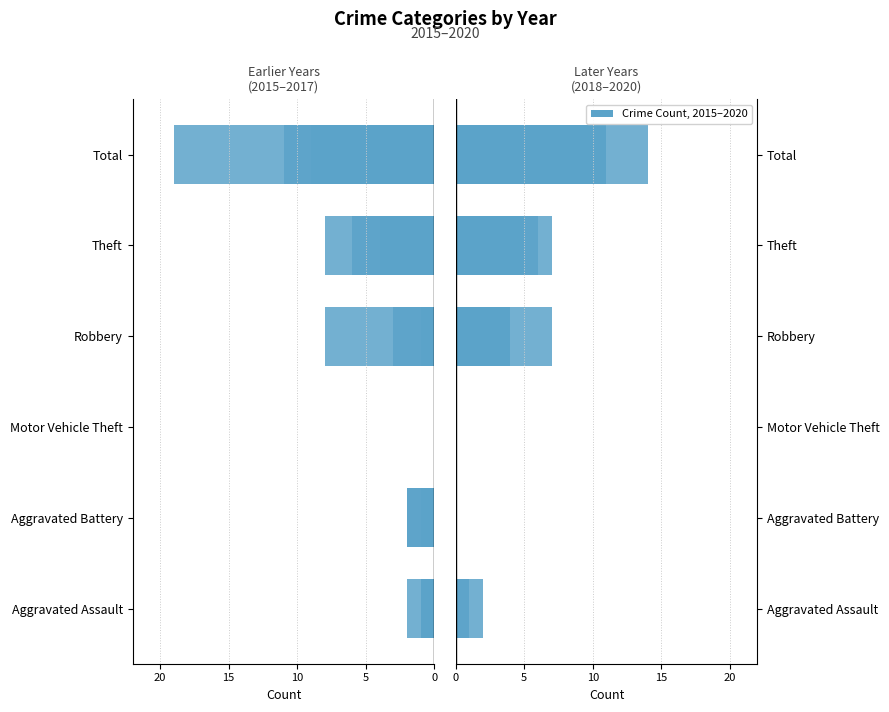

What is the lowest value of the 2017 series?

-11